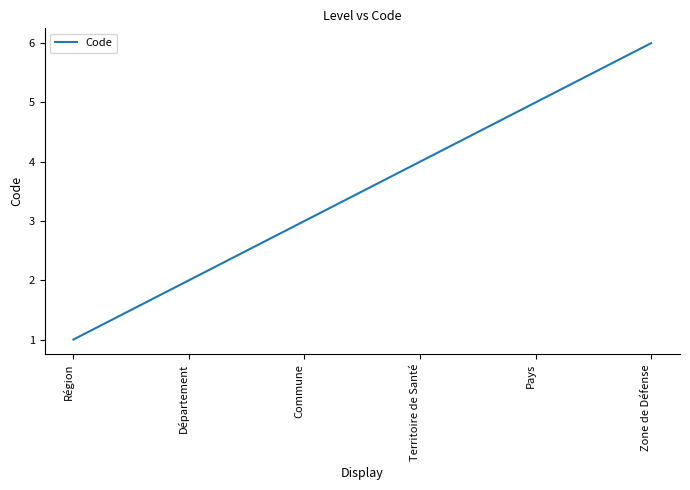

What position from the right is Zone de Défense?

1